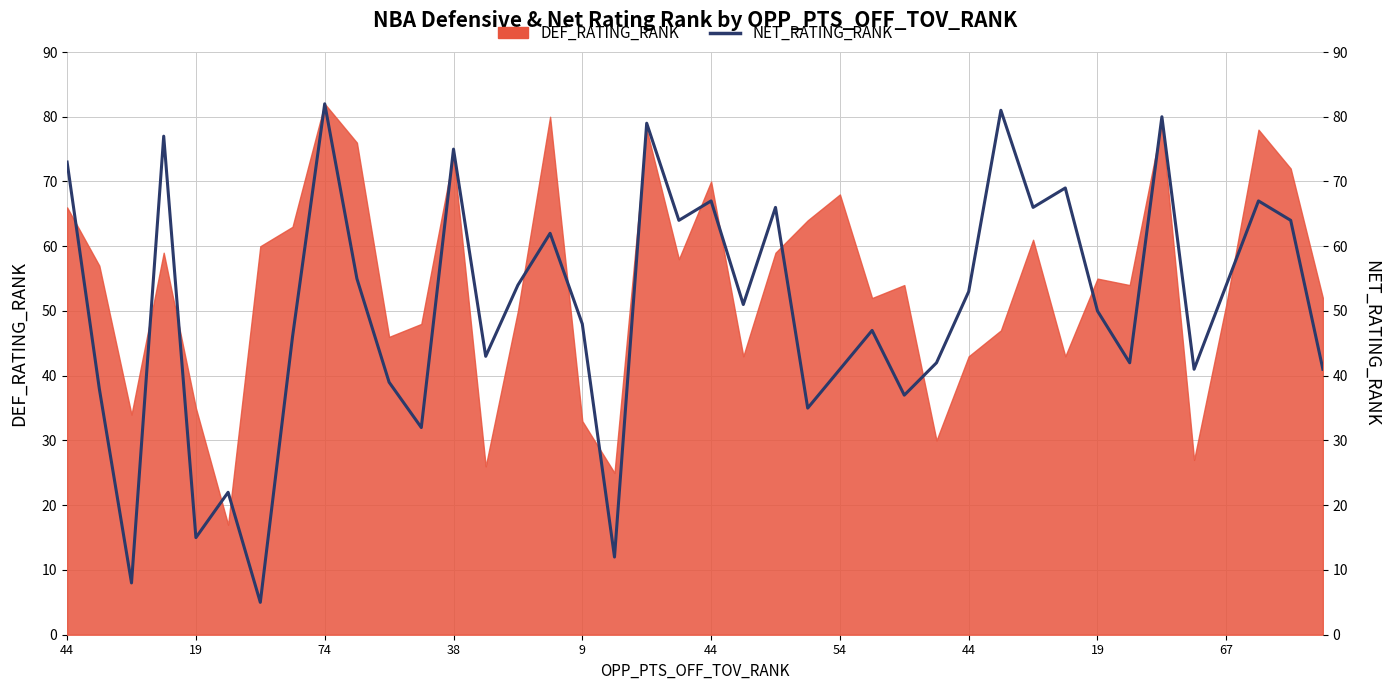

Does the chart have visible grid lines?

Yes